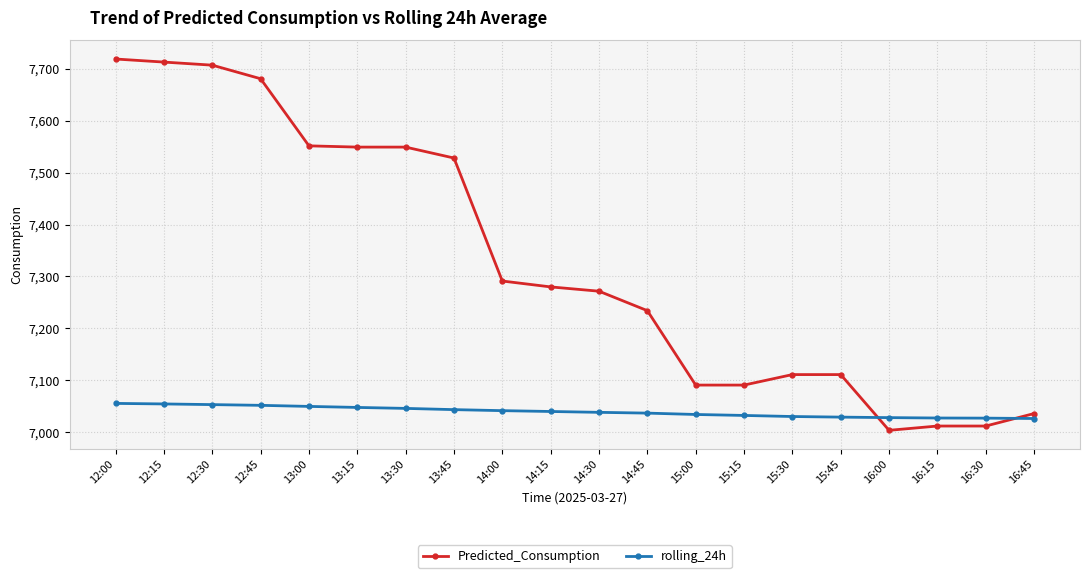

Read the rolling_24h value at 14:30.

7038.6